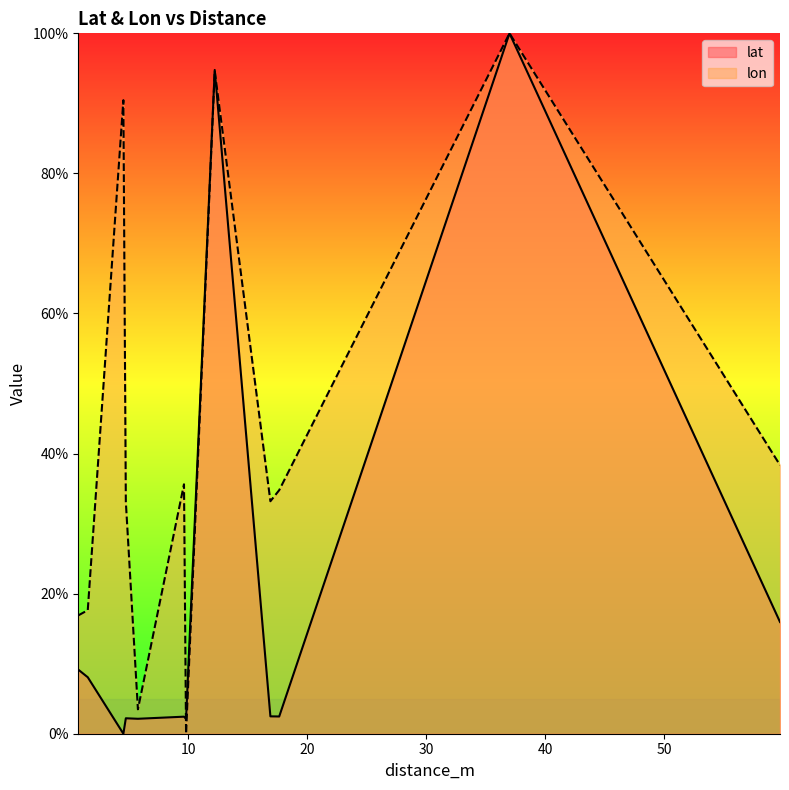

At which label is lon closest to 50?

59.72817792750057